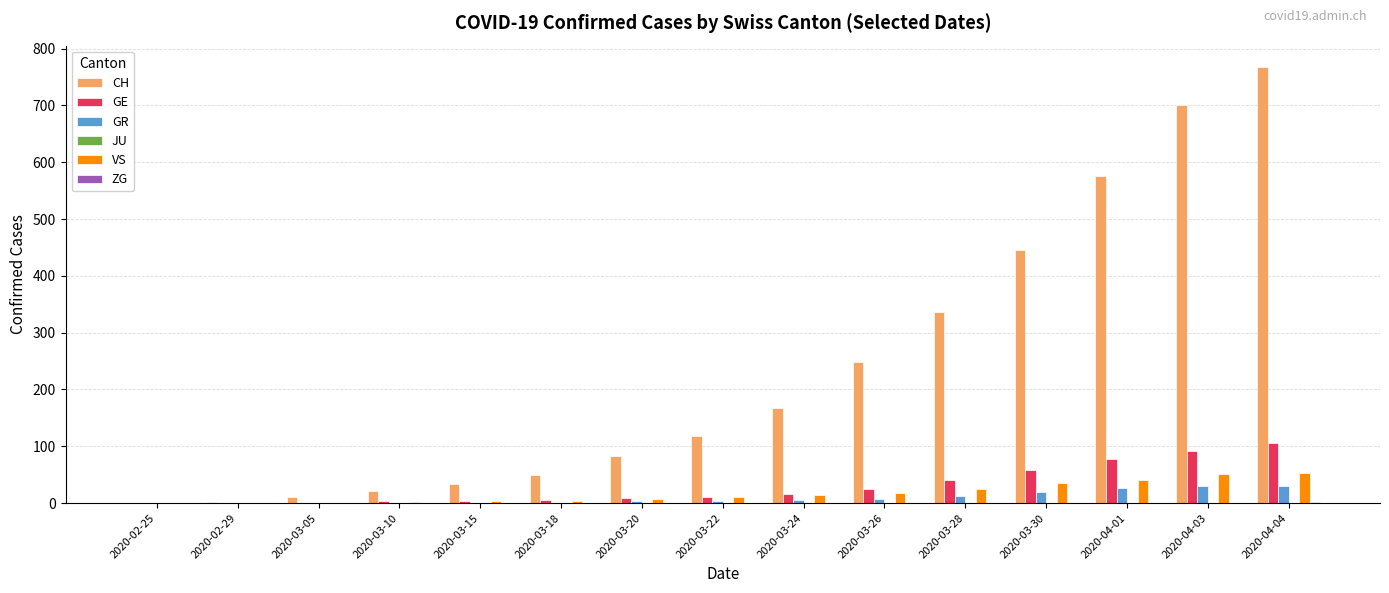

What is the maximum value for VS?

53